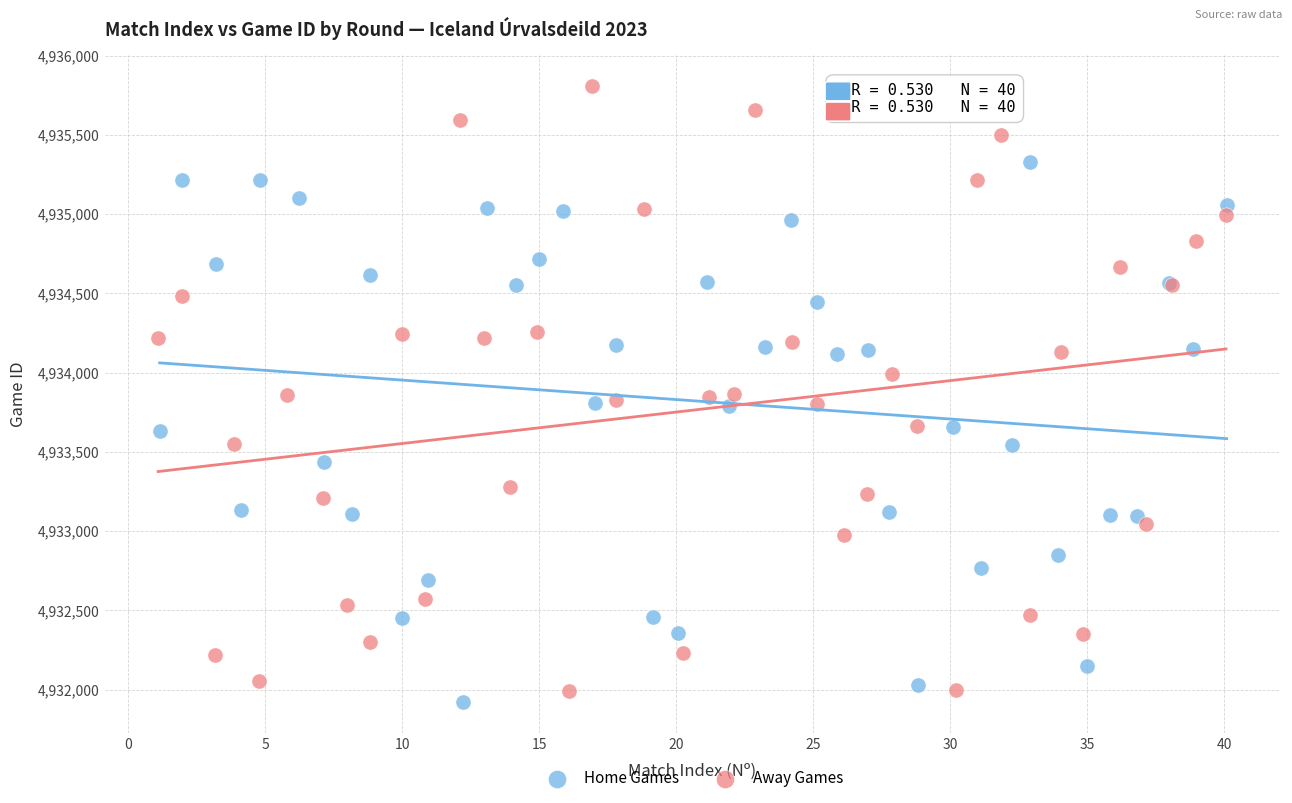

Which series has the largest Y range (max minus min)?

Away Games